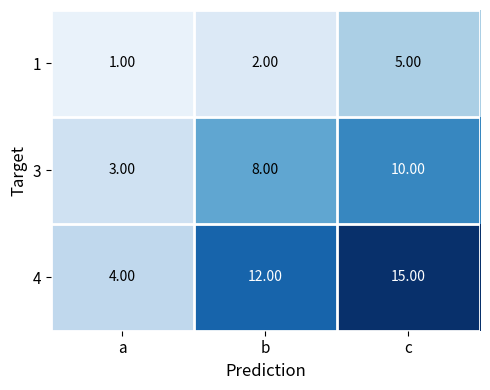

Which series has the largest total across all categories?

4